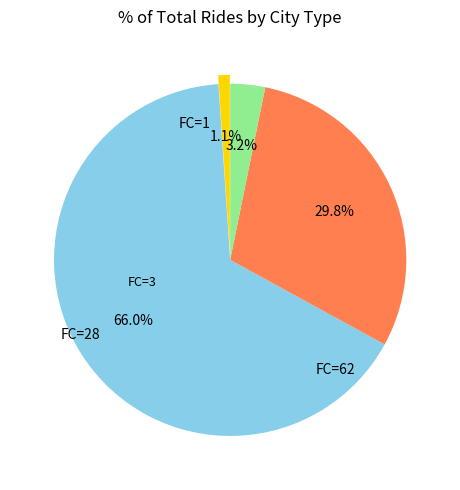

Is there any slice that represents more than half of the pie?

Yes